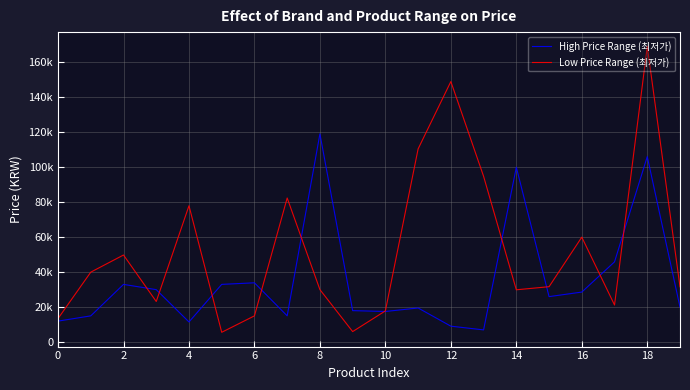

Does the chart have visible grid lines?

Yes